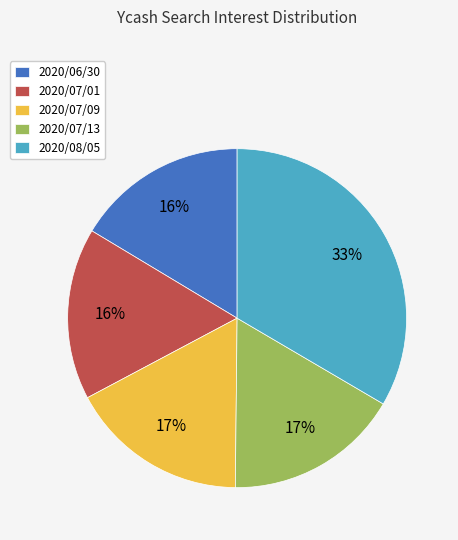

Is it true that 2020/08/05 is 33% of the pie?

True